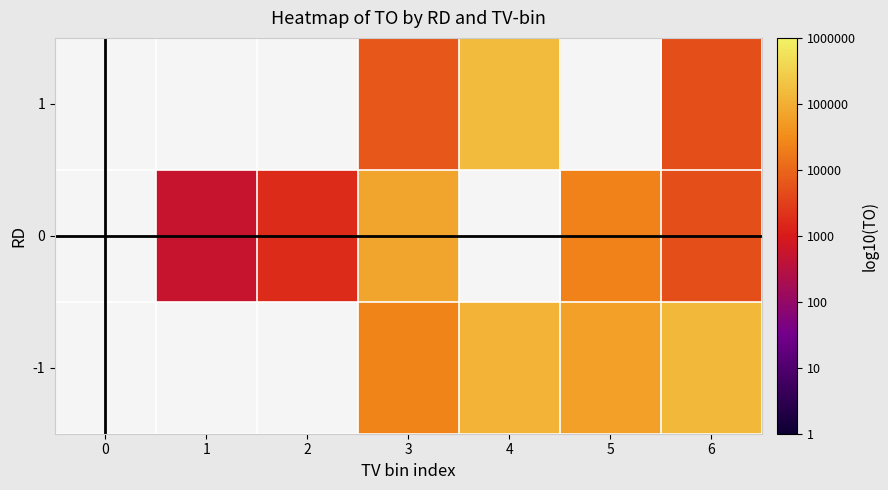

Is the value of -1 at 3 greater than the value of 1 at 5?

No